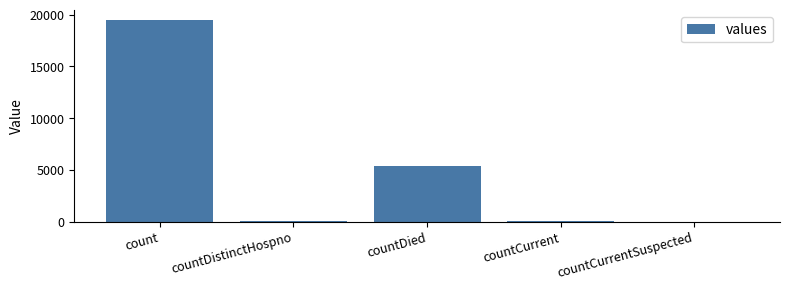

True or false: the data shows 0 at countCurrentSuspected.

True